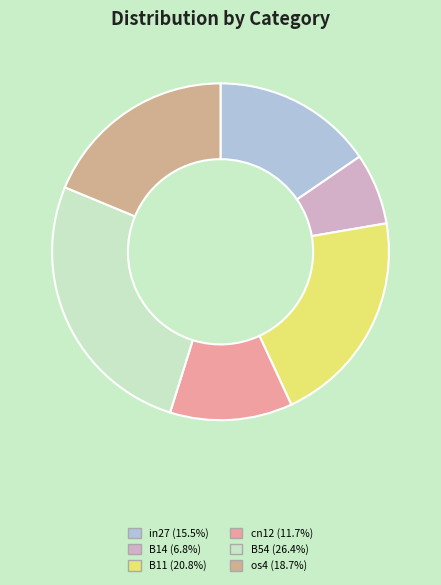

How many slices are in this pie chart?

6